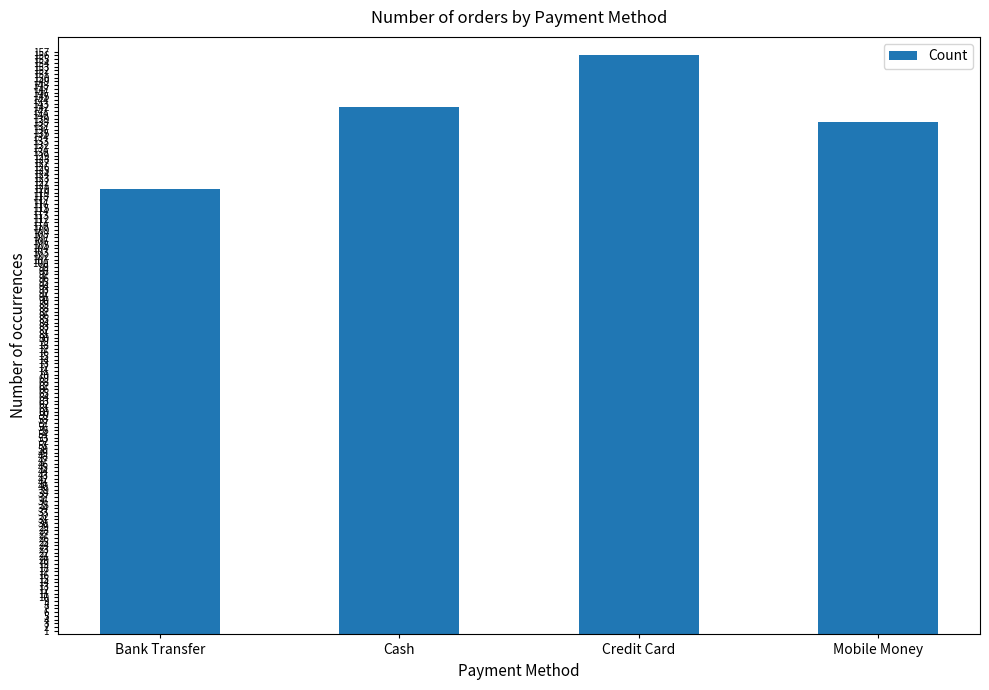

What is the sum of all values?

556